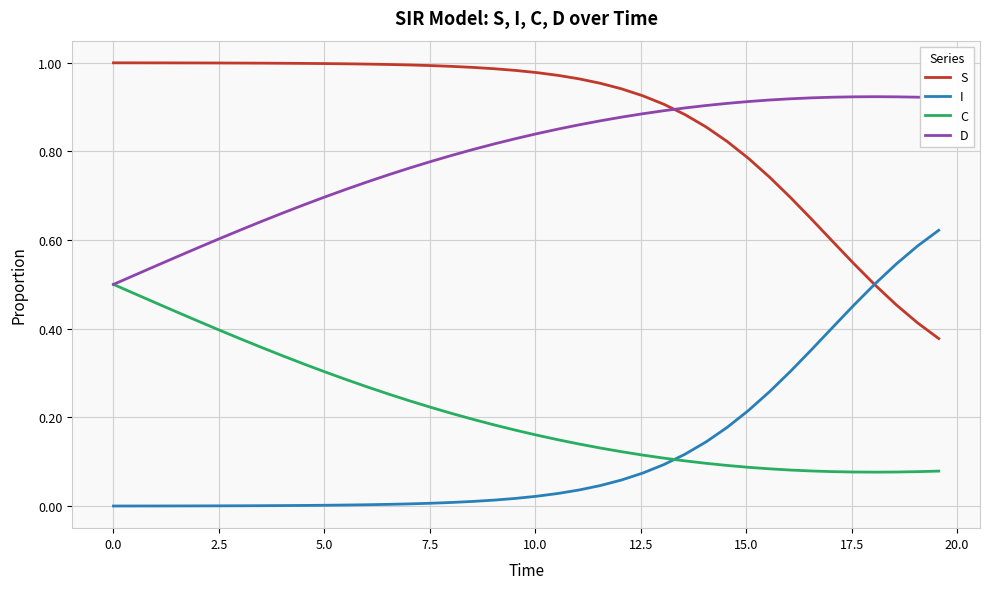

True or false: D and I cross at least once.

False